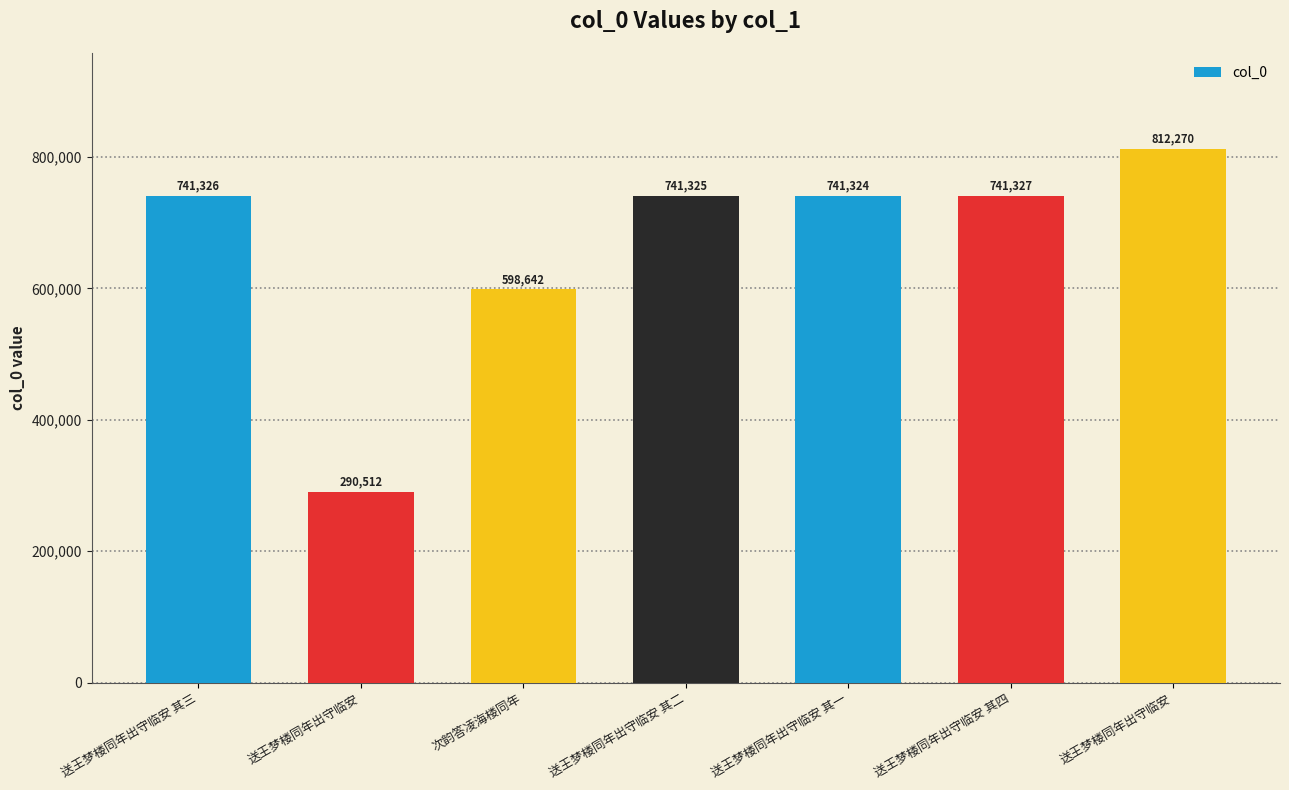

What is the change in value from 送王梦楼同年出守临安 其二 to 送王梦楼同年出守临安 其四?

+2